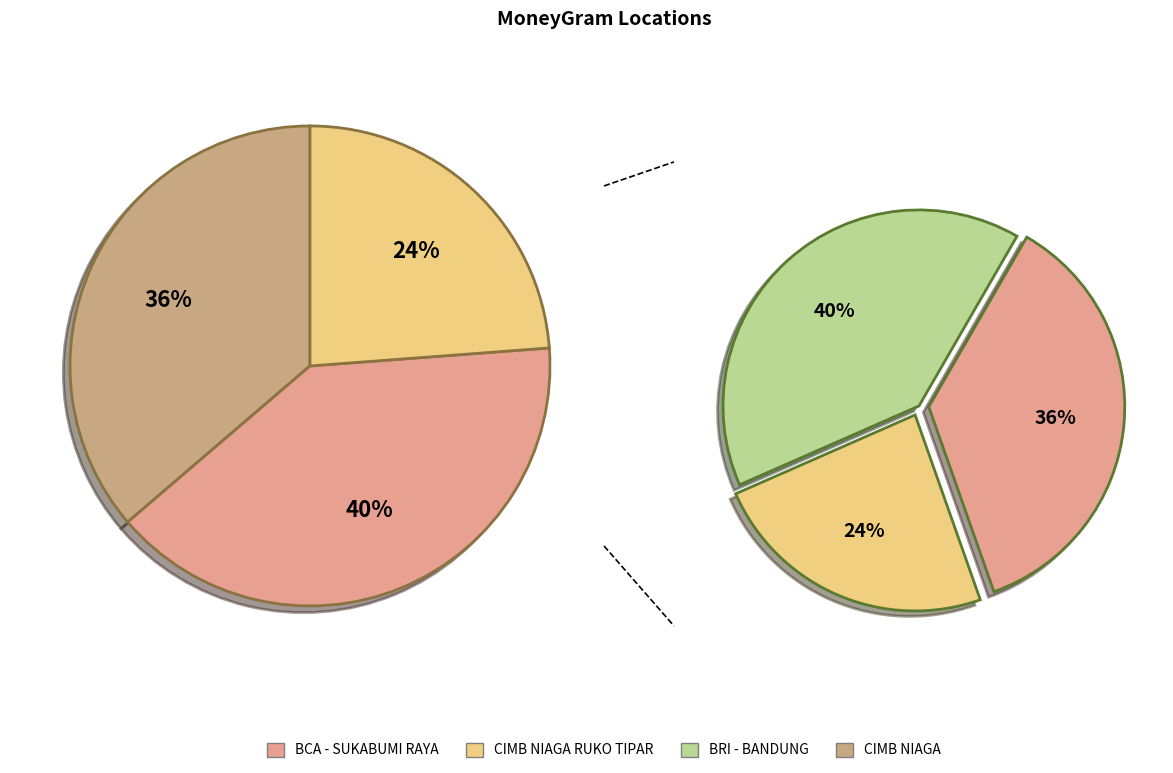

Which has a higher value, BRI - #7097 - BANDUNG - UNIT SUKABUMI SE or BCA - SUKABUMI RAYA?

BRI - #7097 - BANDUNG - UNIT SUKABUMI SE